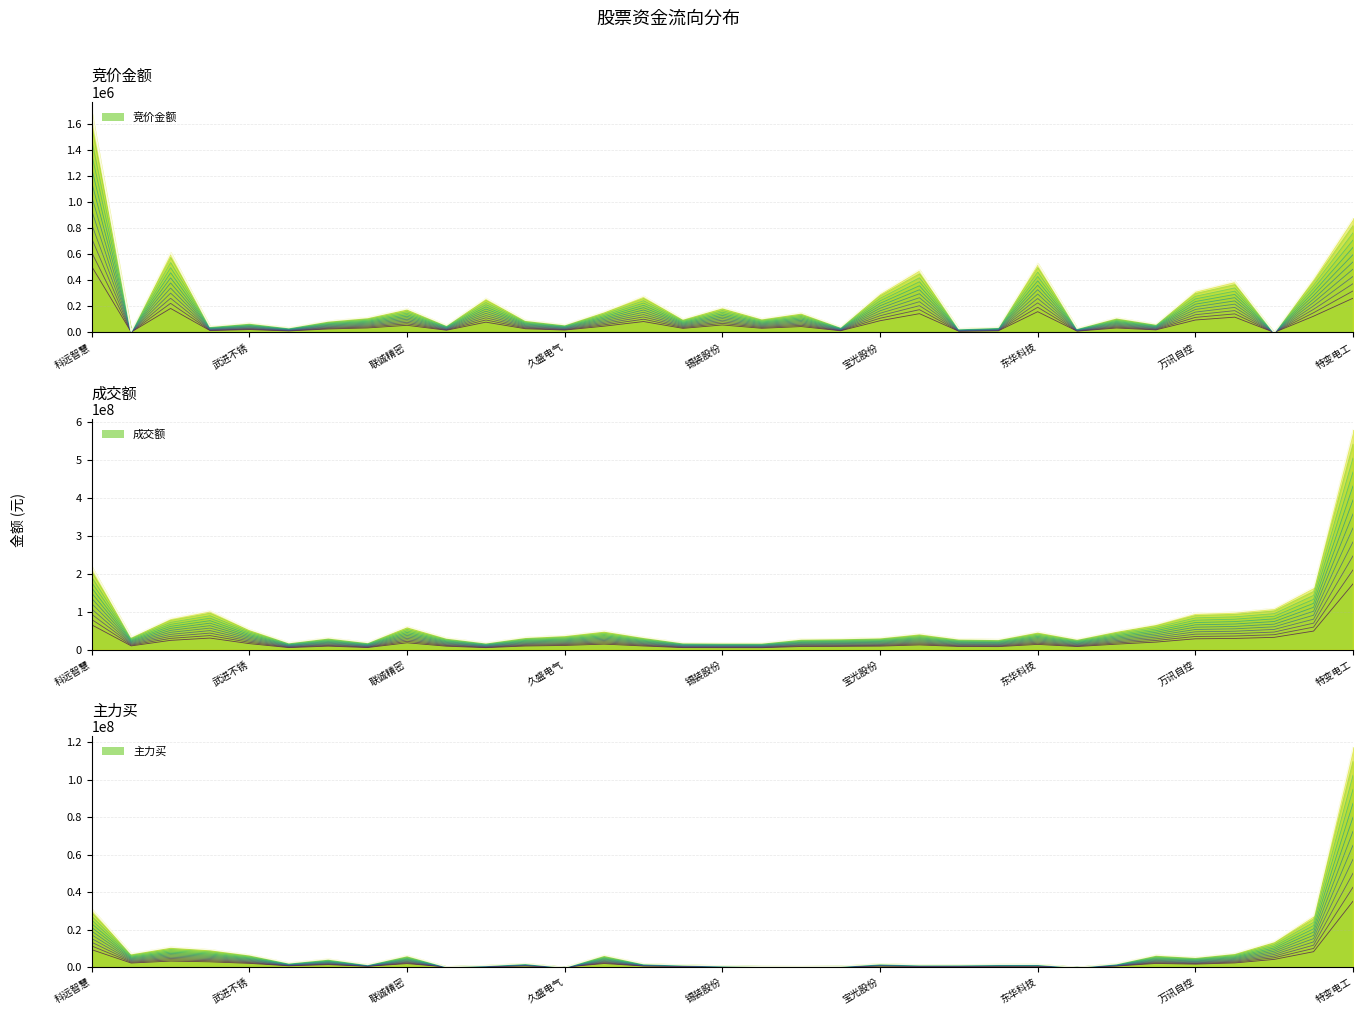

Rank the series by their maximum value, from highest to lowest.

成交额 (主线), 主力买 (主线), 竞价金额 (主线)